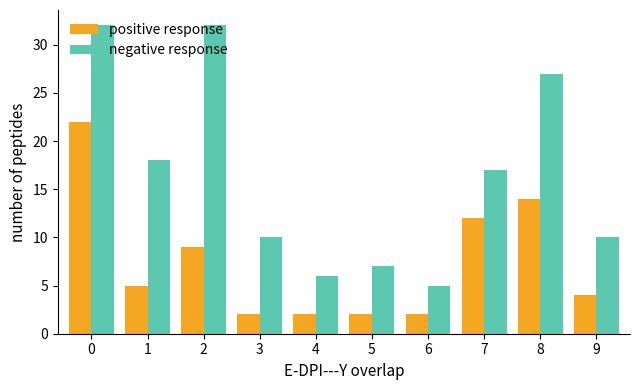

The negative response series shows 17 at 7. True or false?

True